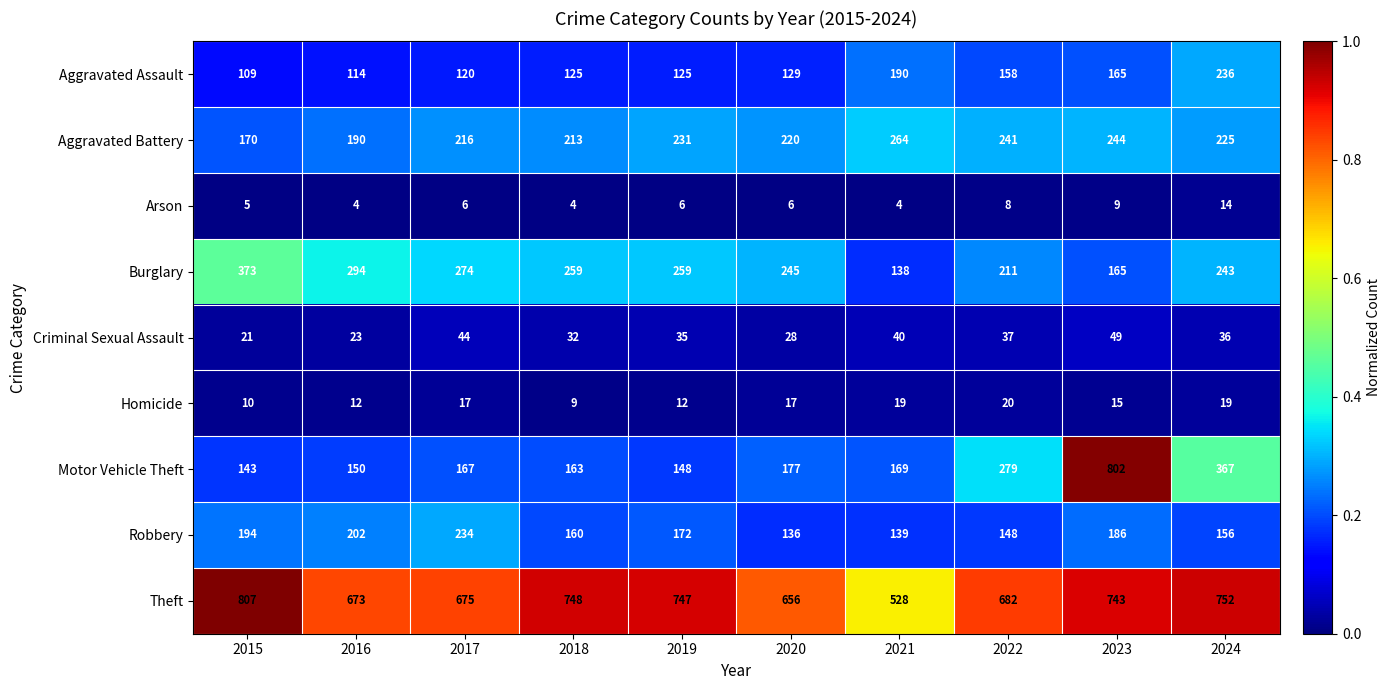

What is the total value across all series at 2019?

1735